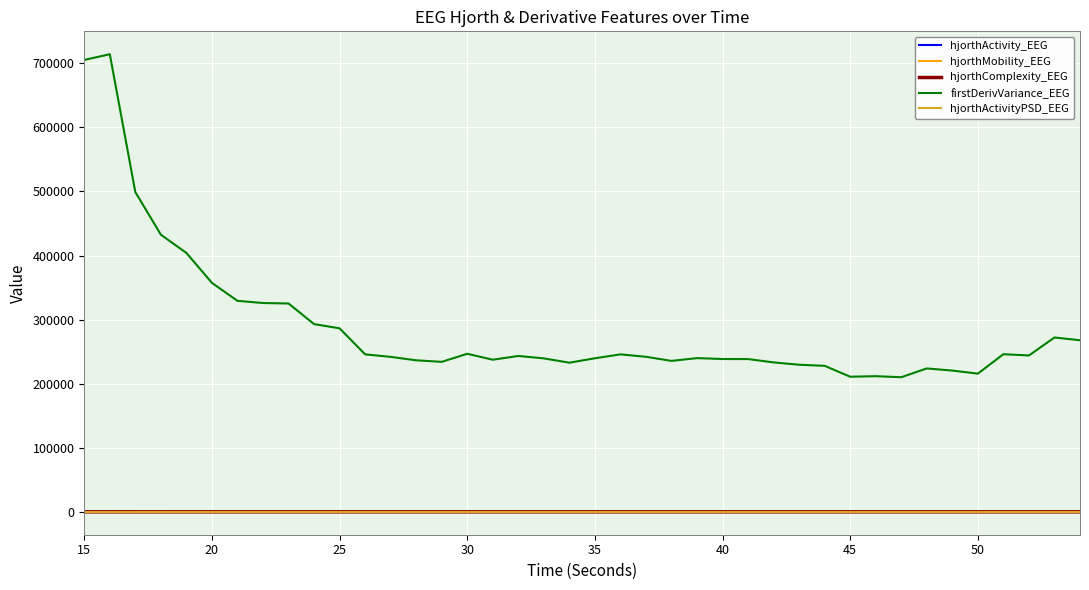

True or false: firstDerivVariance_EEG and hjorthActivityPSD_EEG intersect in this chart.

False